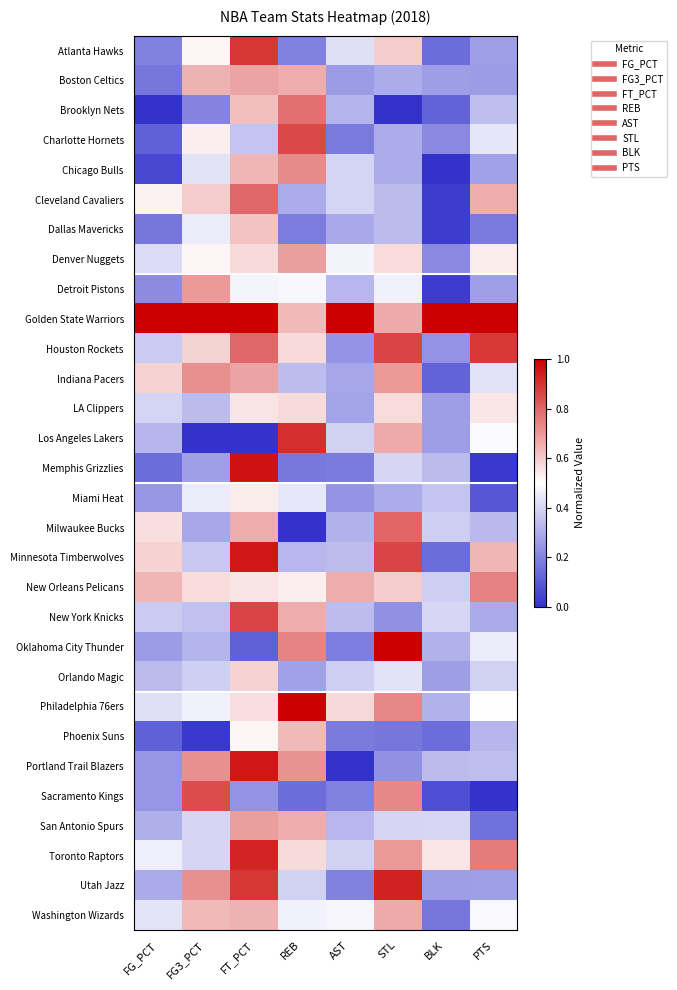

Reading left to right, what are all the values shown in this chart?

Atlanta Hawks: FG_PCT=0.2	FG3_PCT=0.5	FT_PCT=0.9	REB=0.2	AST=0.4	STL=0.6	BLK=0.1	PTS=0.3
Boston Celtics: FG_PCT=0.2	FG3_PCT=0.6	FT_PCT=0.7	REB=0.7	AST=0.3	STL=0.3	BLK=0.3	PTS=0.3
Brooklyn Nets: FG_PCT=0.0	FG3_PCT=0.2	FT_PCT=0.6	REB=0.8	AST=0.3	STL=0.0	BLK=0.1	PTS=0.3
Charlotte Hornets: FG_PCT=0.1	FG3_PCT=0.5	FT_PCT=0.4	REB=0.9	AST=0.2	STL=0.3	BLK=0.2	PTS=0.4
Chicago Bulls: FG_PCT=0.1	FG3_PCT=0.4	FT_PCT=0.6	REB=0.7	AST=0.4	STL=0.3	BLK=0.0	PTS=0.3
Cleveland Cavaliers: FG_PCT=0.5	FG3_PCT=0.6	FT_PCT=0.8	REB=0.3	AST=0.4	STL=0.3	BLK=0.0	PTS=0.7
Dallas Mavericks: FG_PCT=0.2	FG3_PCT=0.4	FT_PCT=0.6	REB=0.2	AST=0.3	STL=0.3	BLK=0.0	PTS=0.2
Denver Nuggets: FG_PCT=0.4	FG3_PCT=0.5	FT_PCT=0.6	REB=0.7	AST=0.5	STL=0.6	BLK=0.2	PTS=0.5
Detroit Pistons: FG_PCT=0.2	FG3_PCT=0.7	FT_PCT=0.5	REB=0.5	AST=0.3	STL=0.5	BLK=0.0	PTS=0.3
Golden State Warriors: FG_PCT=1.0	FG3_PCT=1.0	FT_PCT=1.0	REB=0.6	AST=1.0	STL=0.7	BLK=1.0	PTS=1.0
Houston Rockets: FG_PCT=0.4	FG3_PCT=0.6	FT_PCT=0.8	REB=0.6	AST=0.2	STL=0.9	BLK=0.2	PTS=0.9
Indiana Pacers: FG_PCT=0.6	FG3_PCT=0.7	FT_PCT=0.7	REB=0.3	AST=0.3	STL=0.7	BLK=0.1	PTS=0.4
LA Clippers: FG_PCT=0.4	FG3_PCT=0.3	FT_PCT=0.6	REB=0.6	AST=0.3	STL=0.6	BLK=0.3	PTS=0.5
Los Angeles Lakers: FG_PCT=0.3	FG3_PCT=0.0	FT_PCT=0.0	REB=0.9	AST=0.4	STL=0.7	BLK=0.3	PTS=0.5
Memphis Grizzlies: FG_PCT=0.1	FG3_PCT=0.3	FT_PCT=1.0	REB=0.2	AST=0.2	STL=0.4	BLK=0.3	PTS=0.0
Miami Heat: FG_PCT=0.2	FG3_PCT=0.4	FT_PCT=0.5	REB=0.4	AST=0.2	STL=0.3	BLK=0.4	PTS=0.1
Milwaukee Bucks: FG_PCT=0.6	FG3_PCT=0.3	FT_PCT=0.7	REB=0.0	AST=0.3	STL=0.8	BLK=0.4	PTS=0.3
Minnesota Timberwolves: FG_PCT=0.6	FG3_PCT=0.4	FT_PCT=1.0	REB=0.3	AST=0.3	STL=0.9	BLK=0.1	PTS=0.6
New Orleans Pelicans: FG_PCT=0.6	FG3_PCT=0.6	FT_PCT=0.6	REB=0.5	AST=0.7	STL=0.6	BLK=0.4	PTS=0.7
New York Knicks: FG_PCT=0.4	FG3_PCT=0.3	FT_PCT=0.9	REB=0.7	AST=0.3	STL=0.2	BLK=0.4	PTS=0.3
Oklahoma City Thunder: FG_PCT=0.3	FG3_PCT=0.3	FT_PCT=0.1	REB=0.7	AST=0.2	STL=1.0	BLK=0.3	PTS=0.5
Orlando Magic: FG_PCT=0.3	FG3_PCT=0.4	FT_PCT=0.6	REB=0.3	AST=0.4	STL=0.4	BLK=0.3	PTS=0.4
Philadelphia 76ers: FG_PCT=0.4	FG3_PCT=0.5	FT_PCT=0.6	REB=1.0	AST=0.6	STL=0.7	BLK=0.3	PTS=0.5
Phoenix Suns: FG_PCT=0.1	FG3_PCT=0.0	FT_PCT=0.5	REB=0.6	AST=0.2	STL=0.2	BLK=0.1	PTS=0.3
Portland Trail Blazers: FG_PCT=0.2	FG3_PCT=0.7	FT_PCT=1.0	REB=0.7	AST=0.0	STL=0.2	BLK=0.3	PTS=0.3
Sacramento Kings: FG_PCT=0.2	FG3_PCT=0.8	FT_PCT=0.2	REB=0.1	AST=0.2	STL=0.7	BLK=0.1	PTS=0.0
San Antonio Spurs: FG_PCT=0.3	FG3_PCT=0.4	FT_PCT=0.7	REB=0.7	AST=0.3	STL=0.4	BLK=0.4	PTS=0.2
Toronto Raptors: FG_PCT=0.5	FG3_PCT=0.4	FT_PCT=0.9	REB=0.6	AST=0.4	STL=0.7	BLK=0.5	PTS=0.8
Utah Jazz: FG_PCT=0.3	FG3_PCT=0.7	FT_PCT=0.9	REB=0.4	AST=0.2	STL=0.9	BLK=0.3	PTS=0.3
Washington Wizards: FG_PCT=0.4	FG3_PCT=0.6	FT_PCT=0.7	REB=0.5	AST=0.5	STL=0.7	BLK=0.2	PTS=0.5